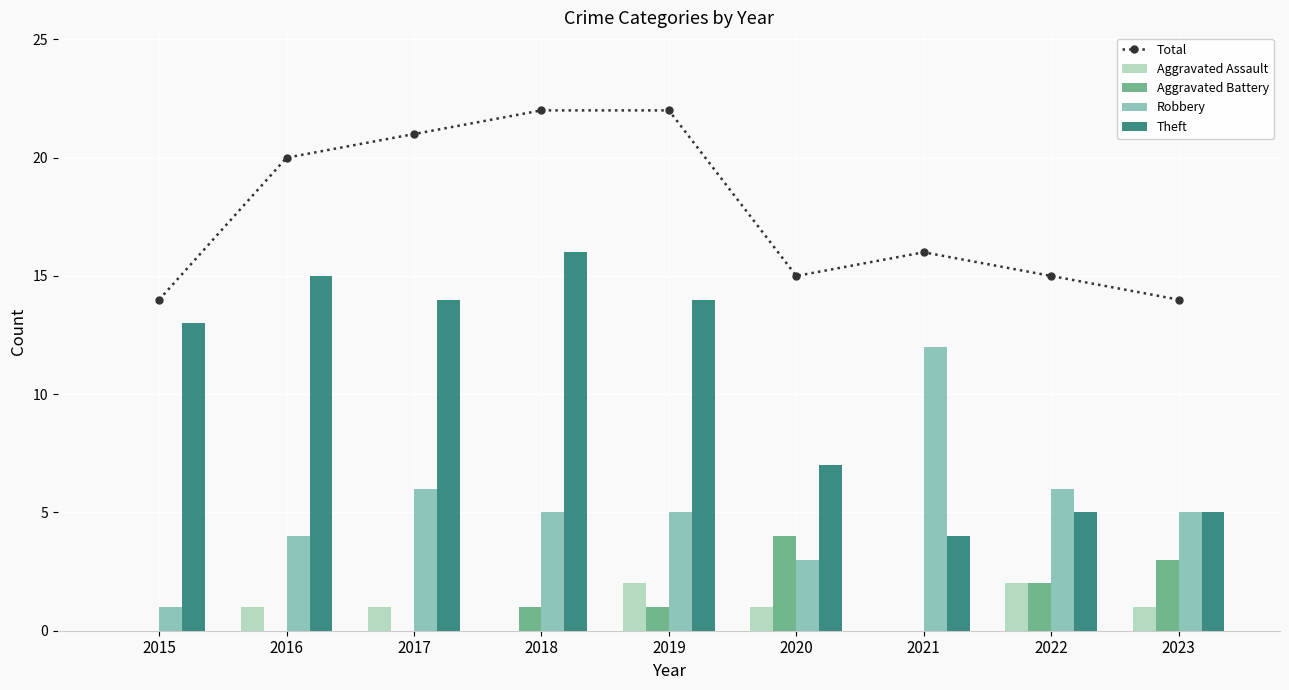

Are the bars grouped side by side (vs. stacked)?

Yes